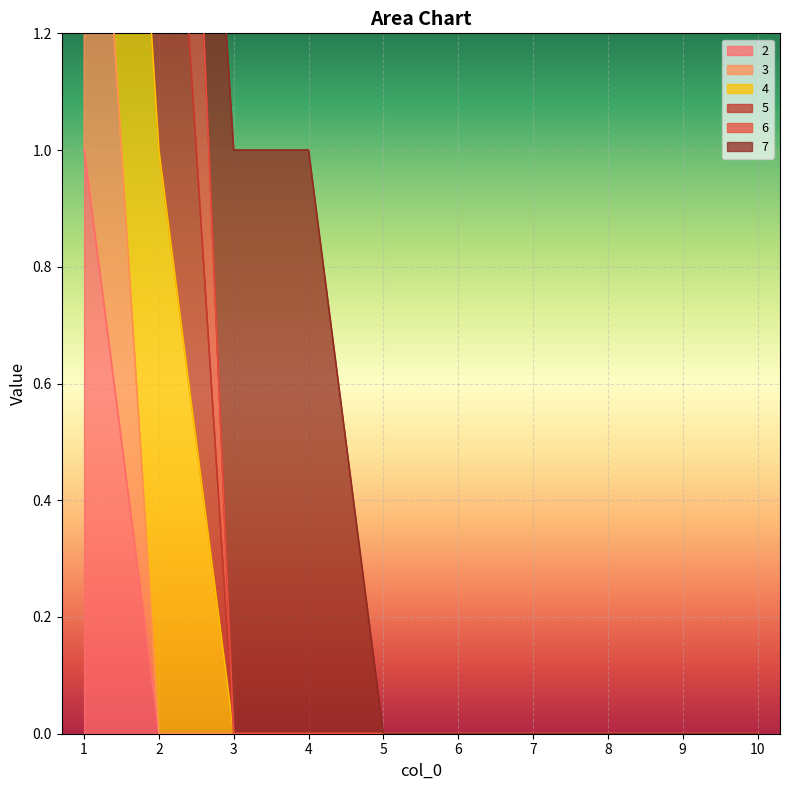

How many data points in 3 are above 0?

1